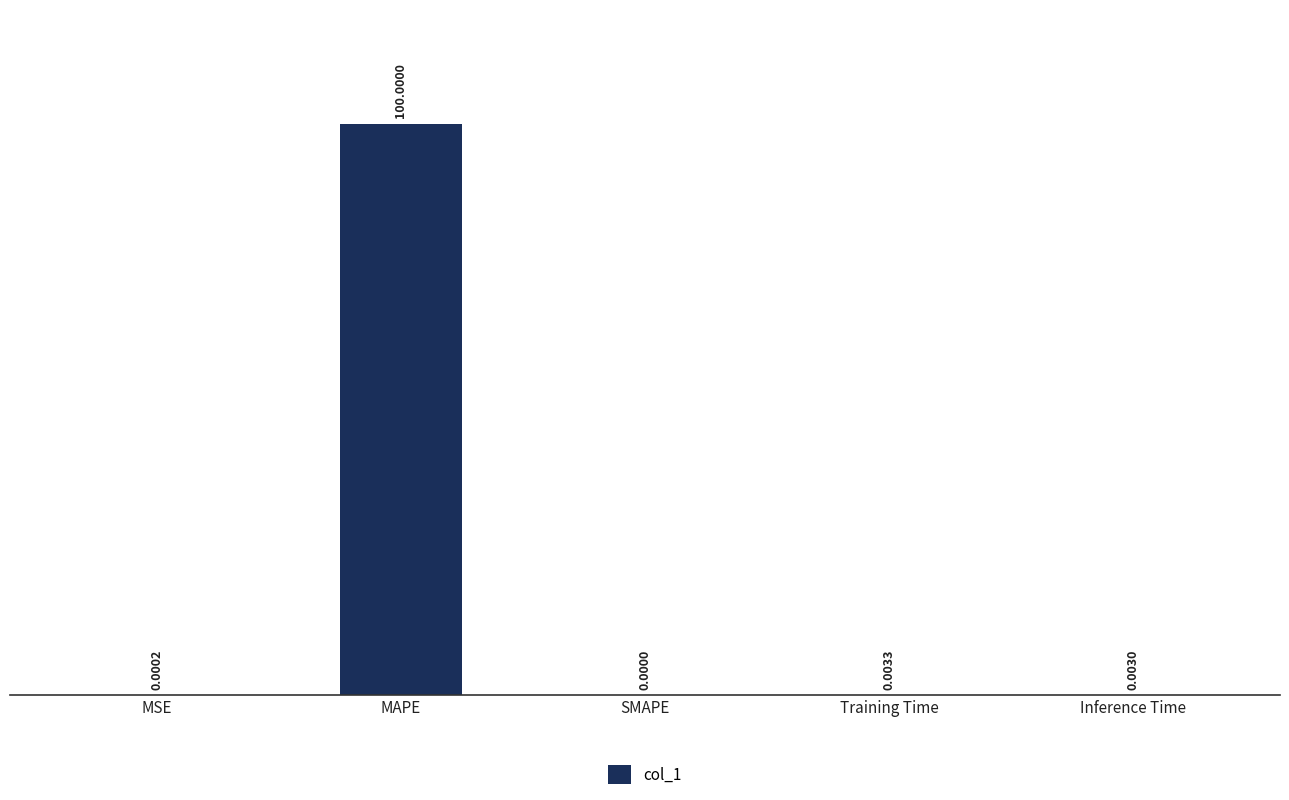

What is the sum of all values?

100.0